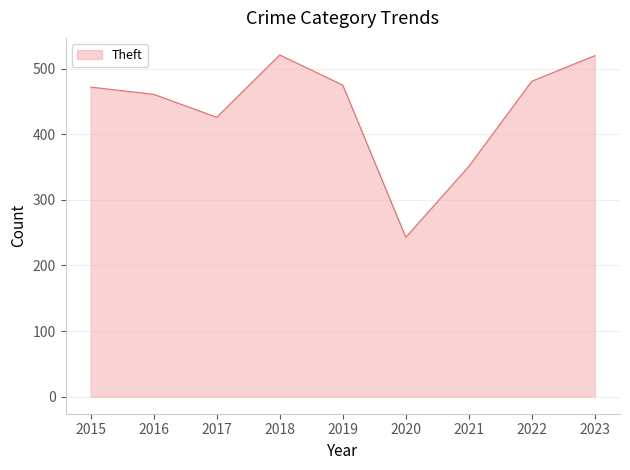

What is the difference between the values at 2017 and 2023?

94